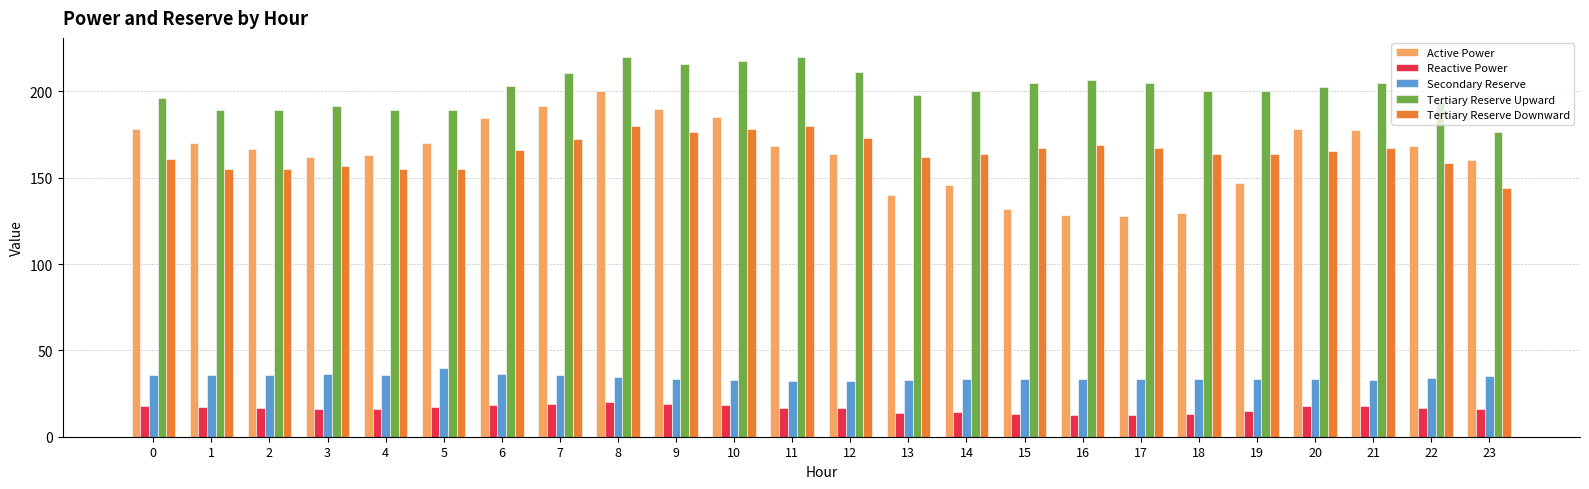

How many bars are there in each group?

5